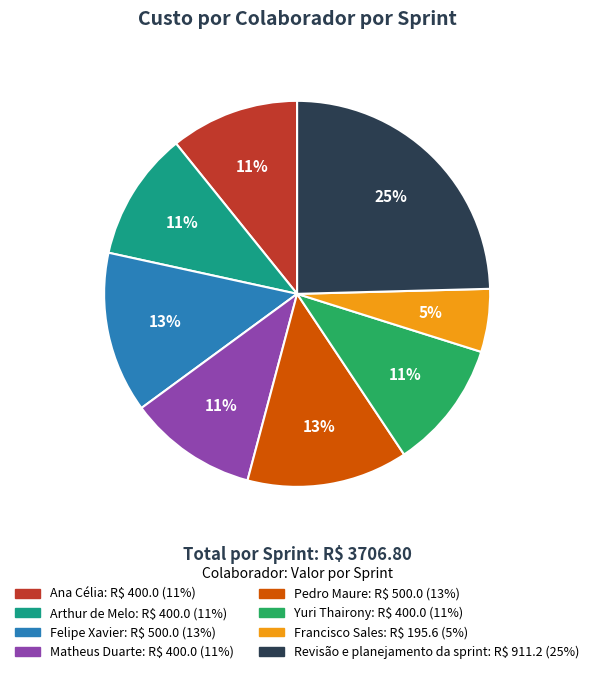

Is the sum of Arthur de Melo and Francisco Sales greater than half?

No